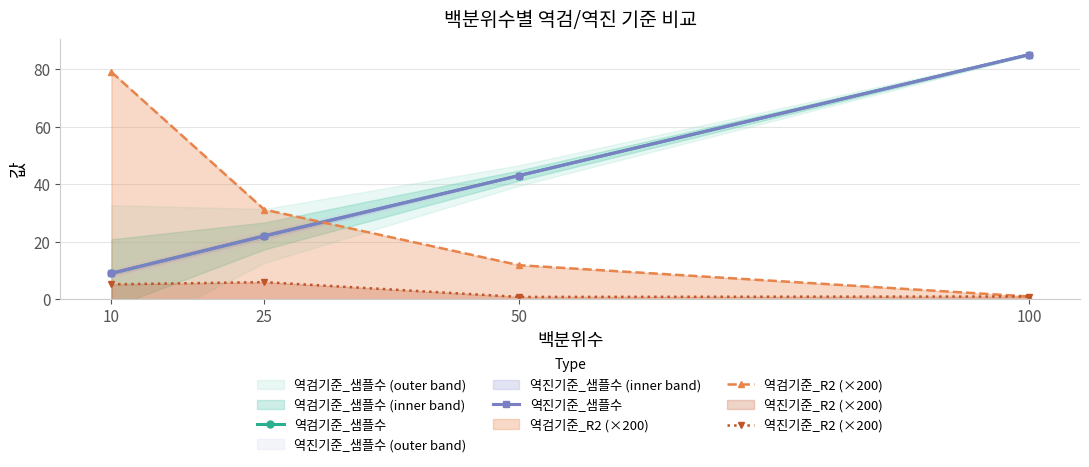

Where is 역진기준_샘플수 nearest to the value 47?

50